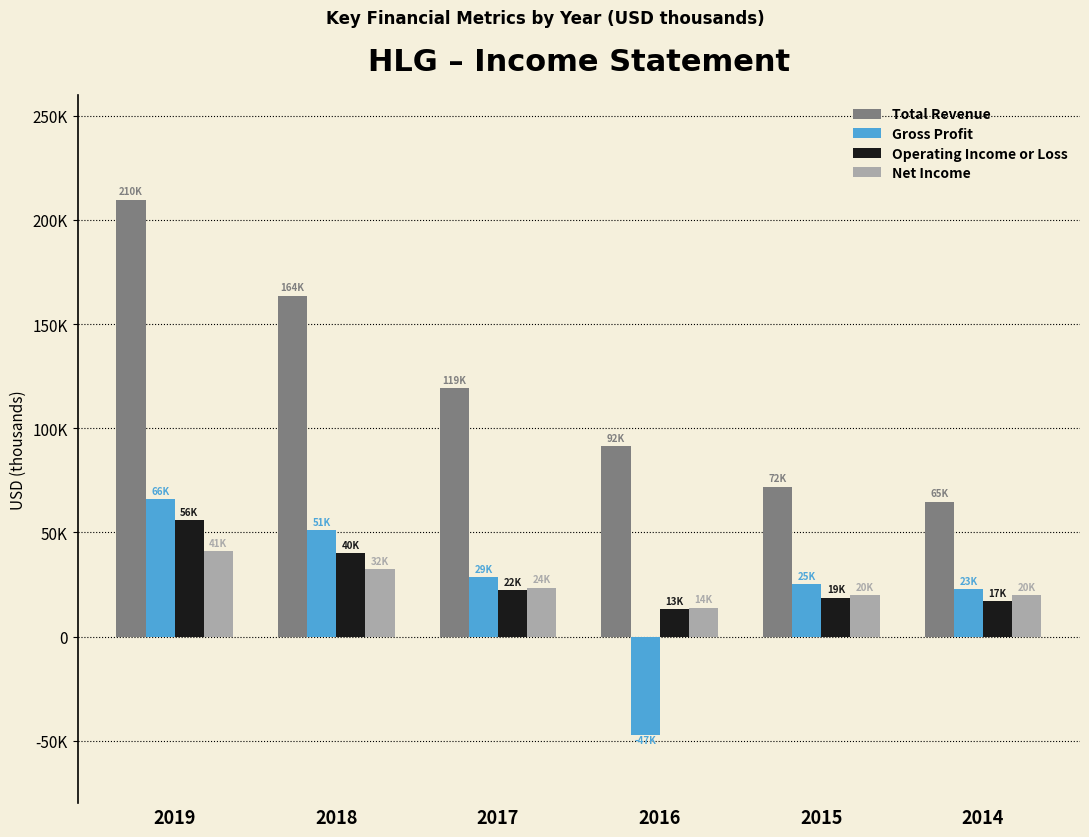

Which series has the widest spread of values?

Total Revenue